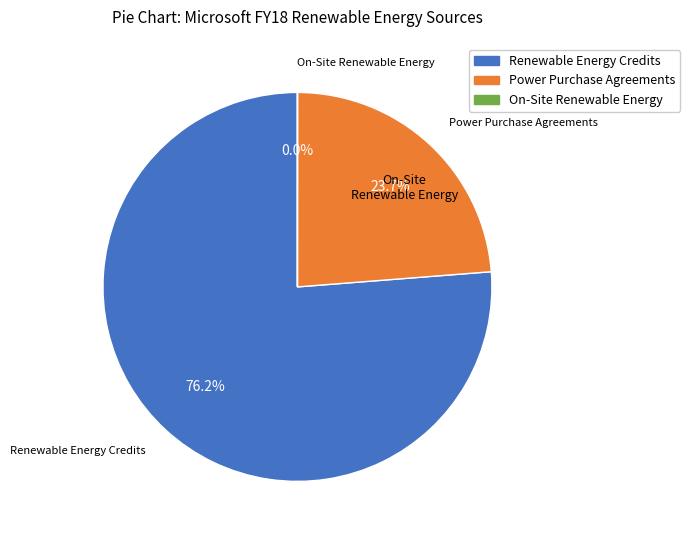

The Renewable Energy Credits slice represents 76% of the pie. True or false?

True